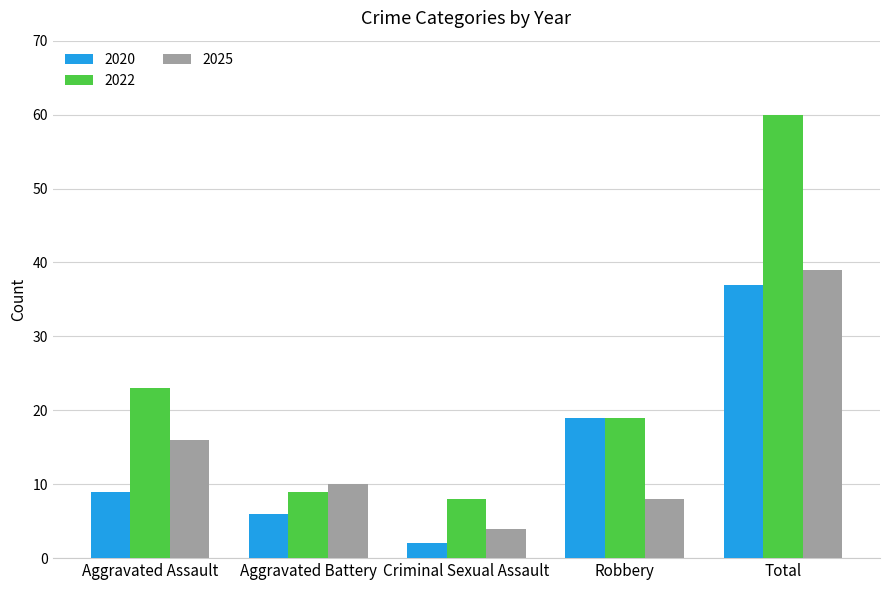

What position from the left is Aggravated Assault?

1